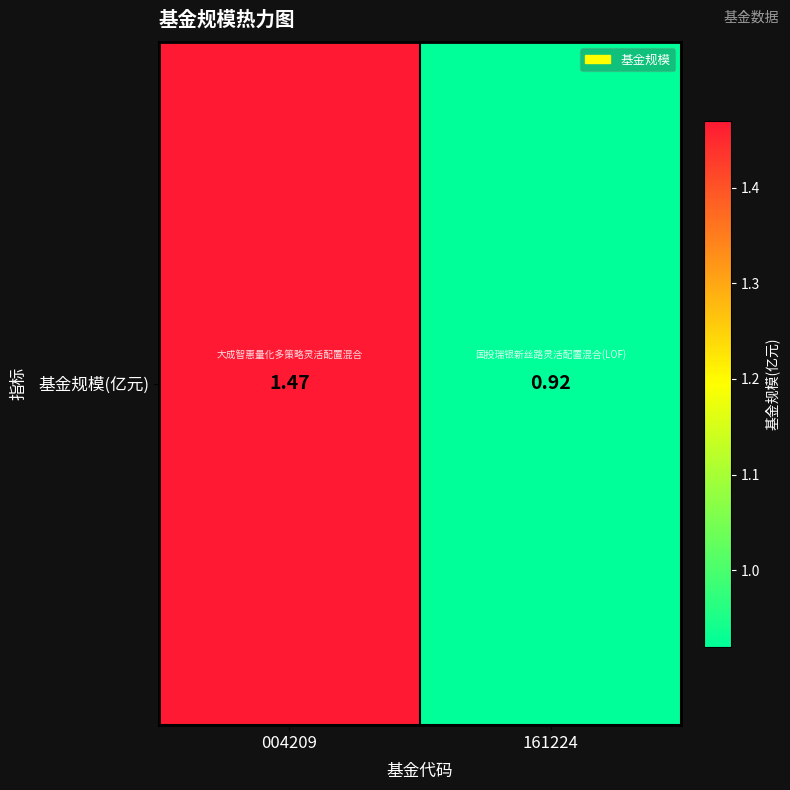

What is the difference between the values at 161224 and 004209?

0.5